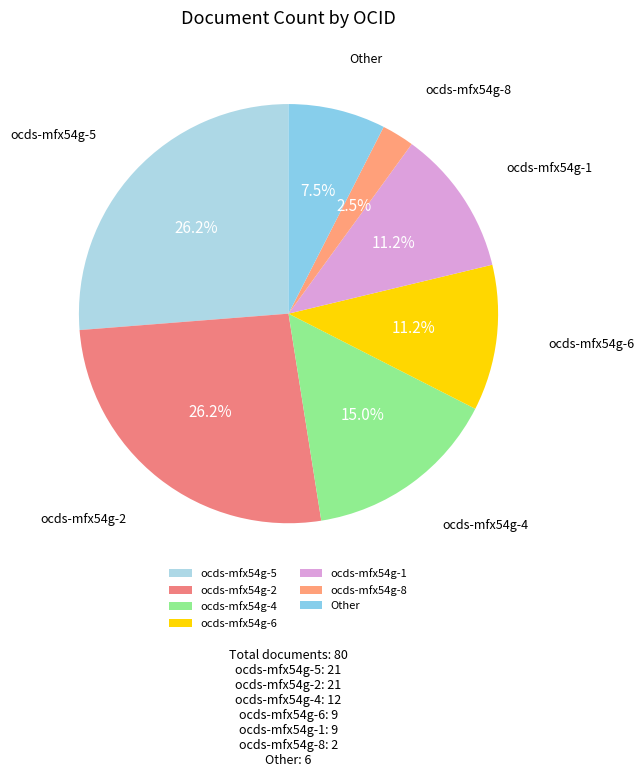

Is ocds-mfx54g-8 the majority of the pie?

No